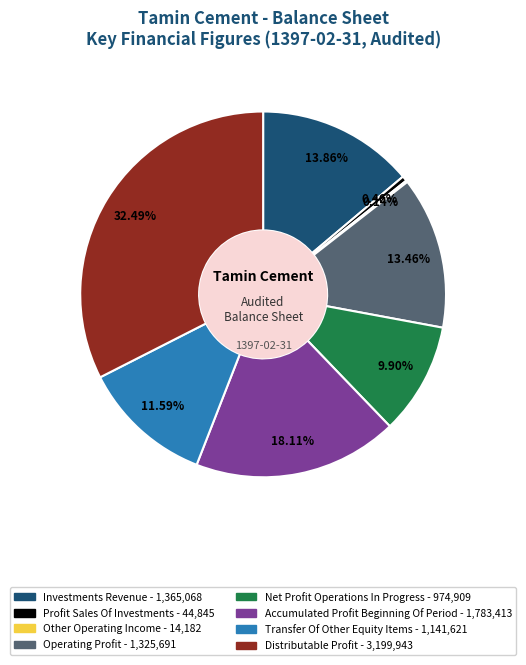

Is there a majority slice in this chart?

No